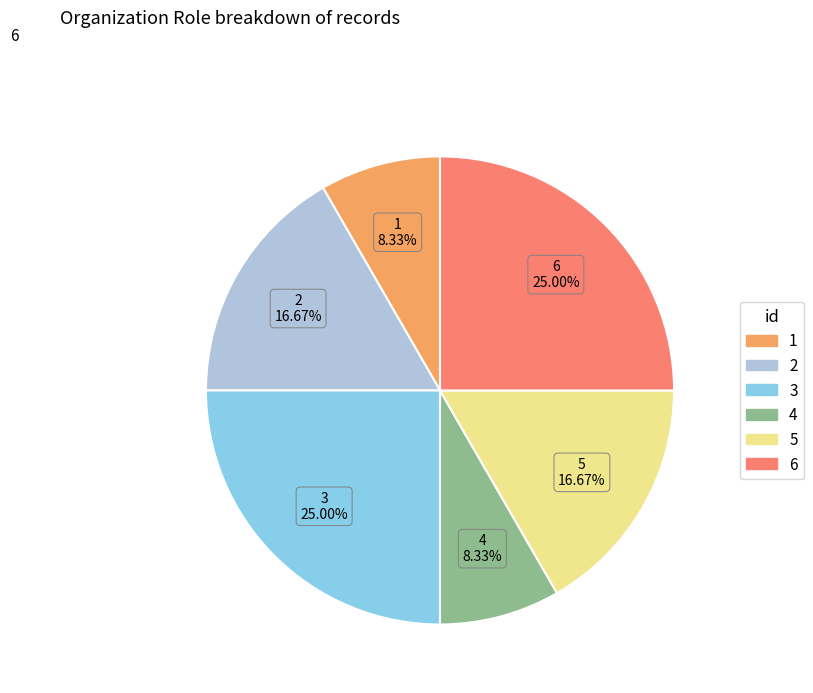

To the nearest percent, what is the average slice percentage?

17%